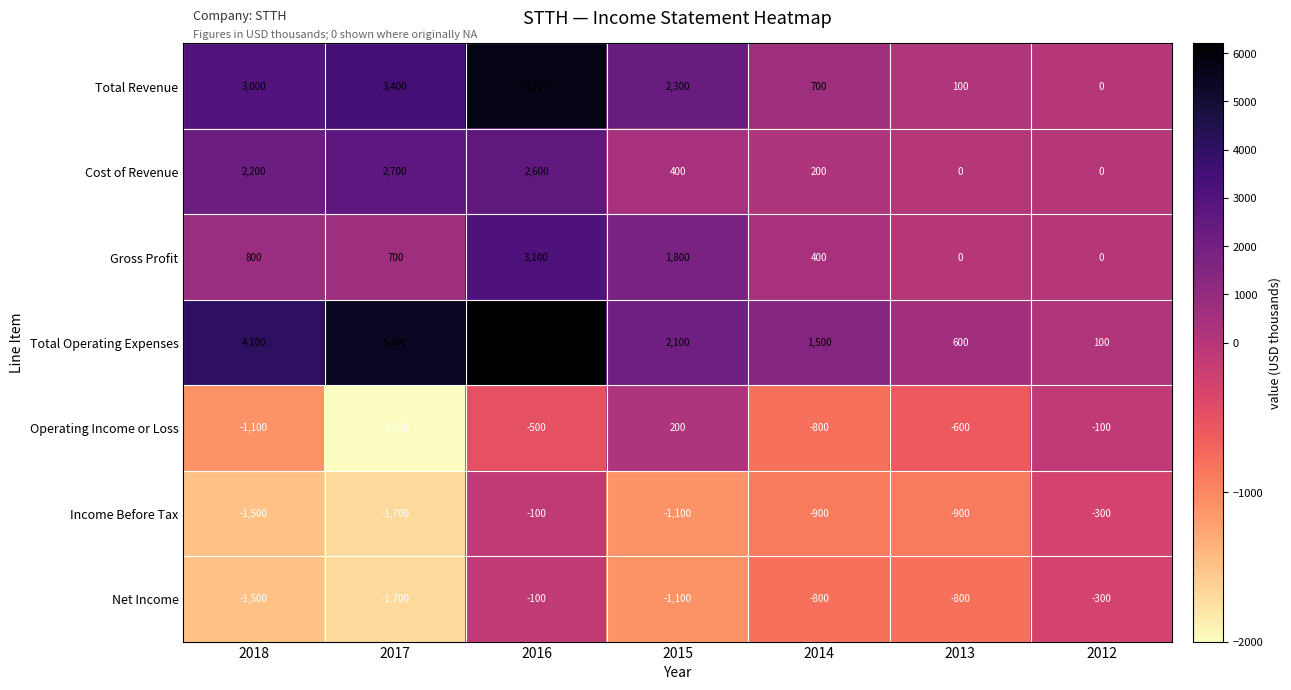

Which category has the lowest value across all series?

2017